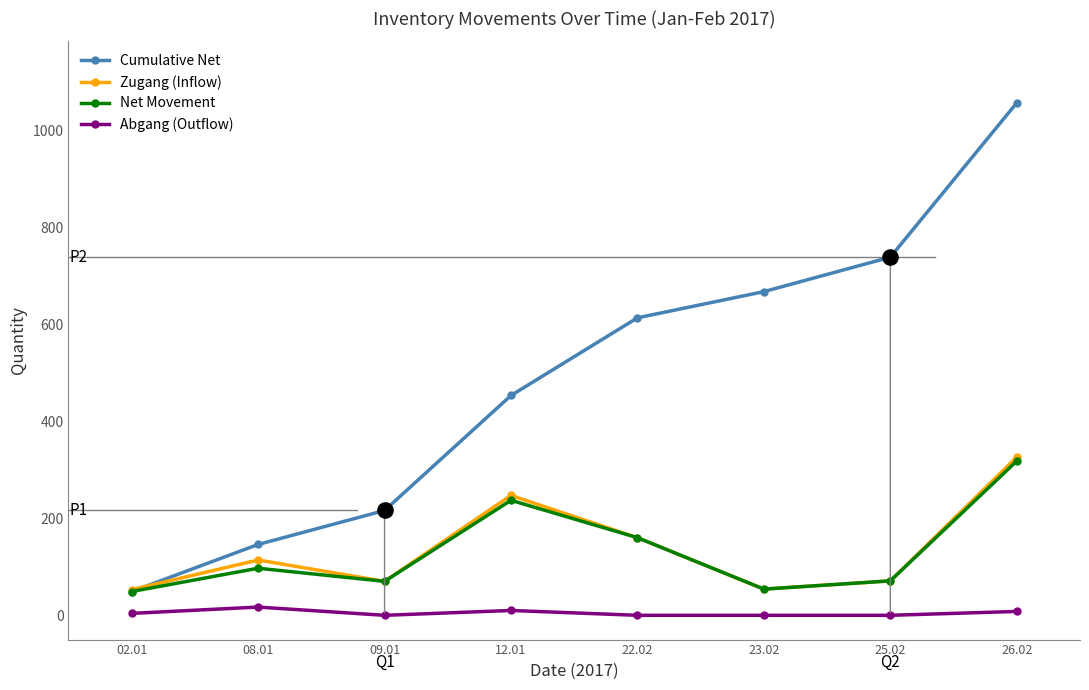

Which series has the largest range (max minus min)?

Cumulative Net